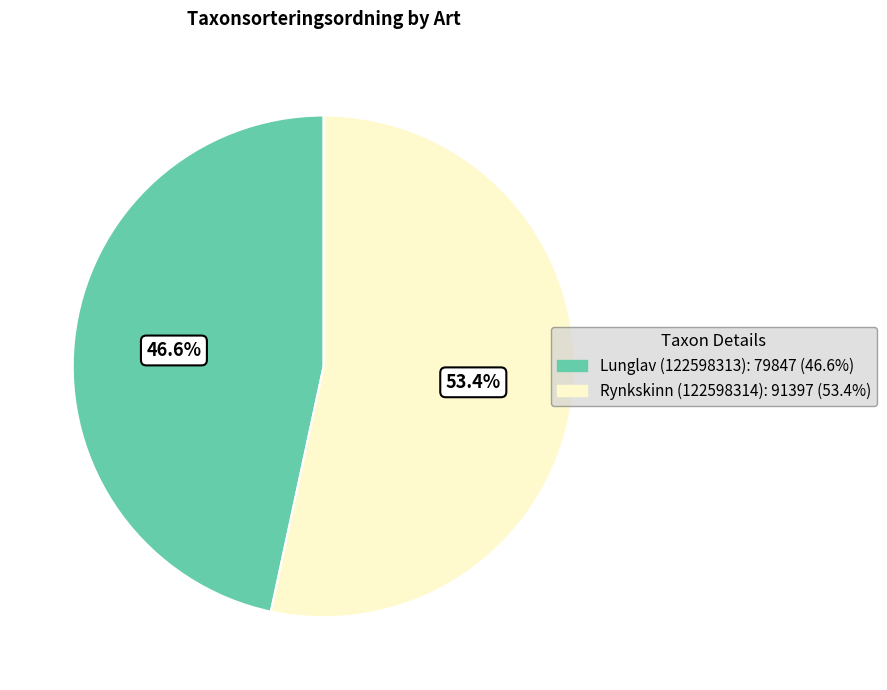

To the nearest percent, what is the combined percentage of Rynkskinn (122598314) and Lunglav (122598313)?

100%